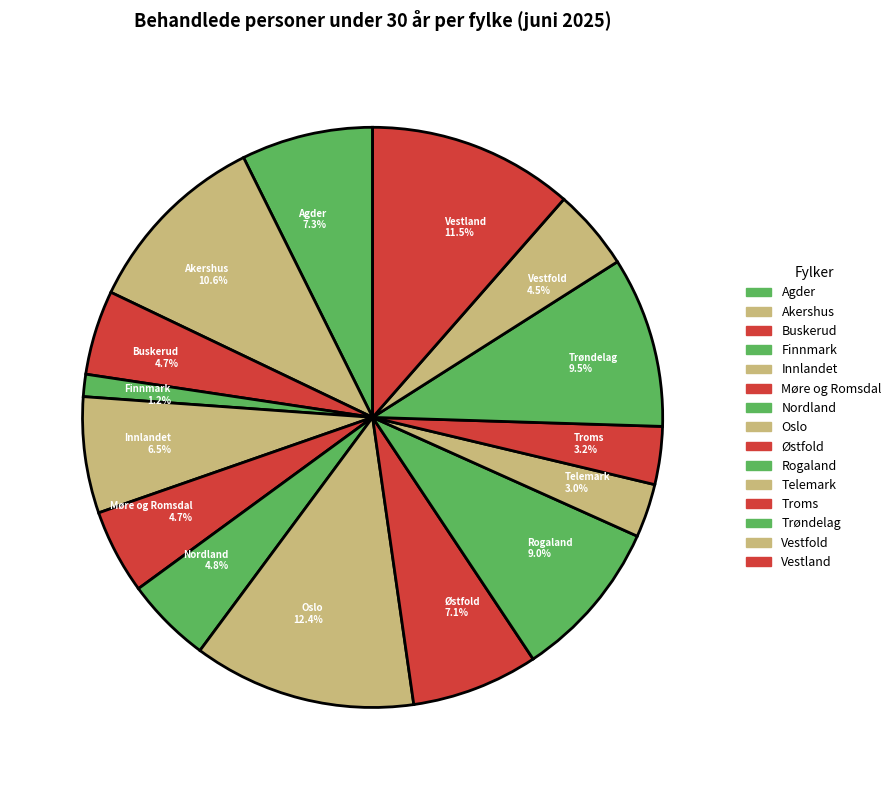

Between Møre og Romsdal and Vestland, which is larger?

Vestland